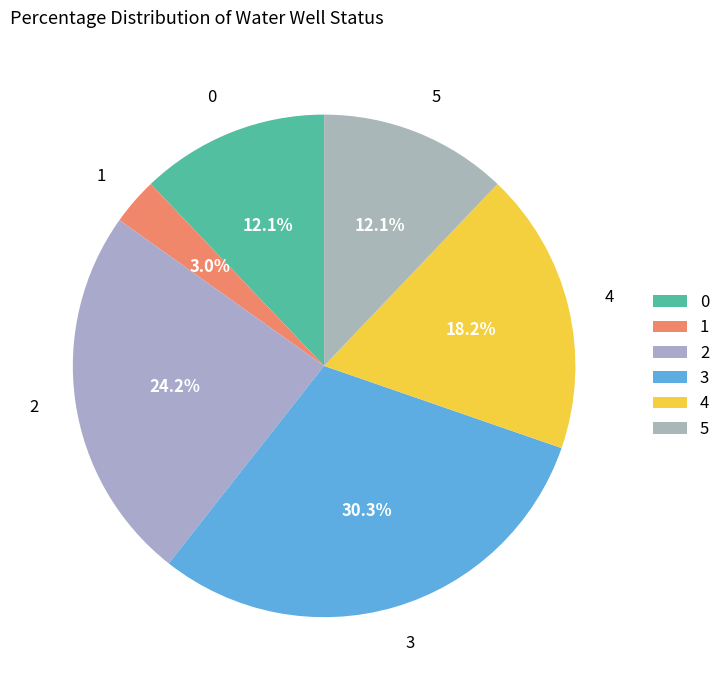

Count the number of slices in the pie.

6